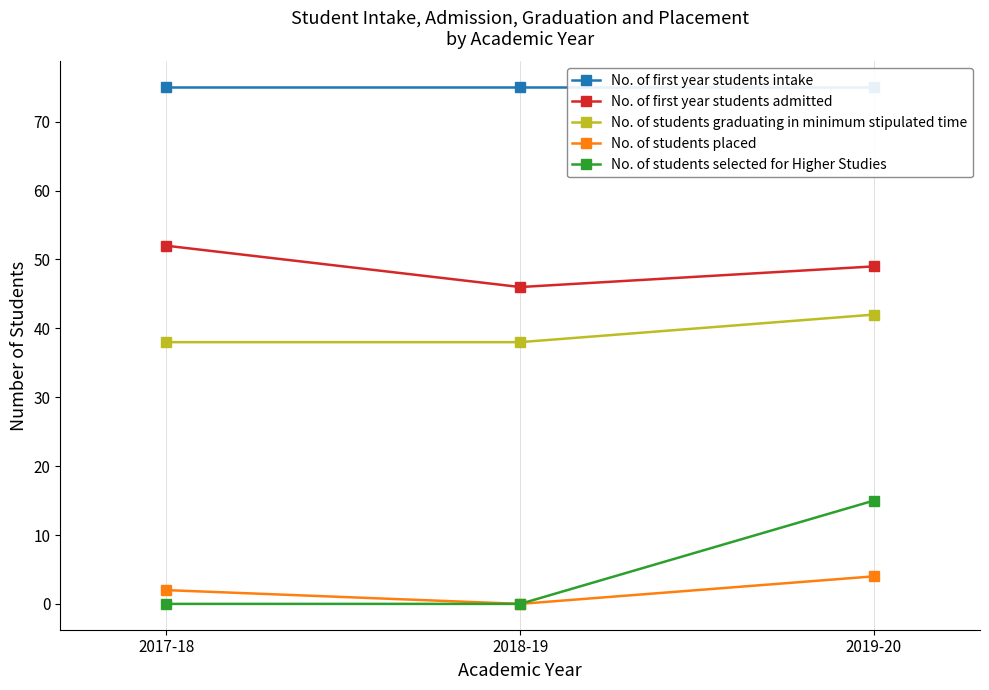

Is this an area chart (filled region under the line)?

No